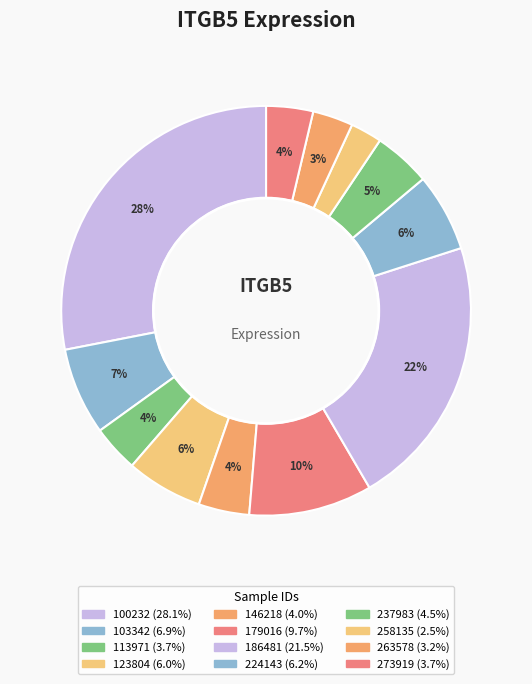

Which slice is the largest?

100232